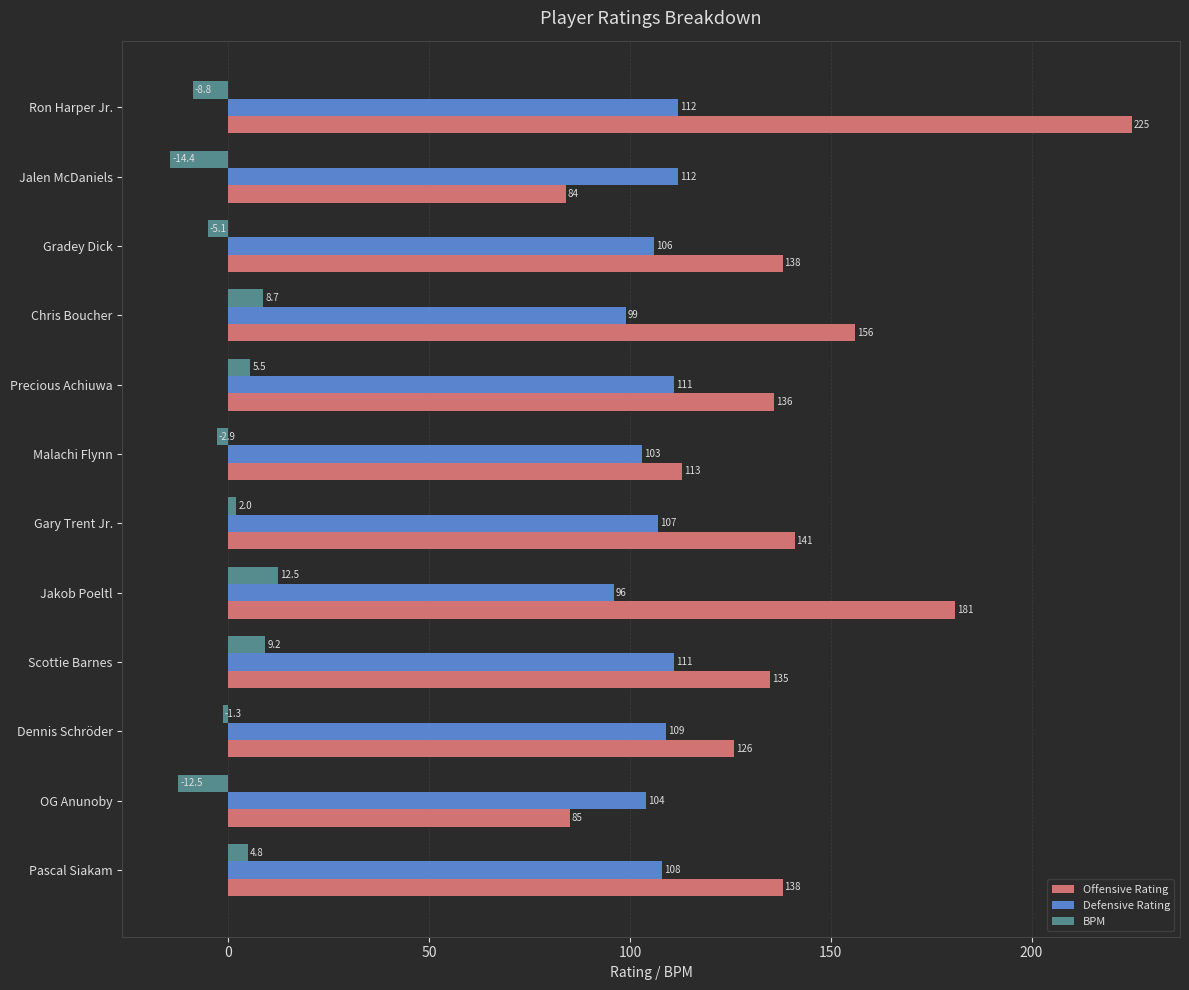

Is it true that BPM equals -1.3 at Dennis Schröder?

True